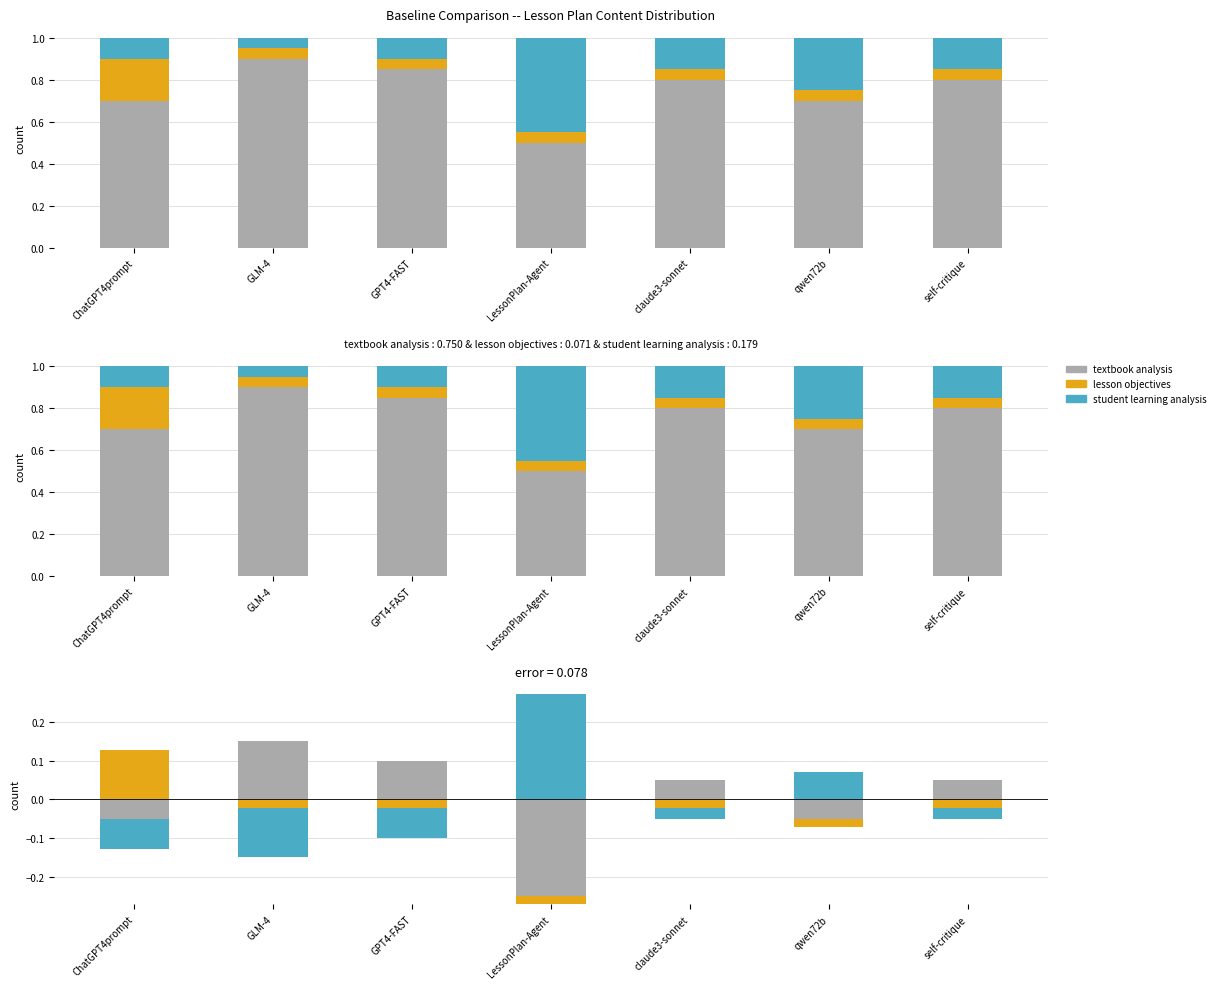

What is the difference between the maximum and minimum values in the lesson objectives series?

0.1